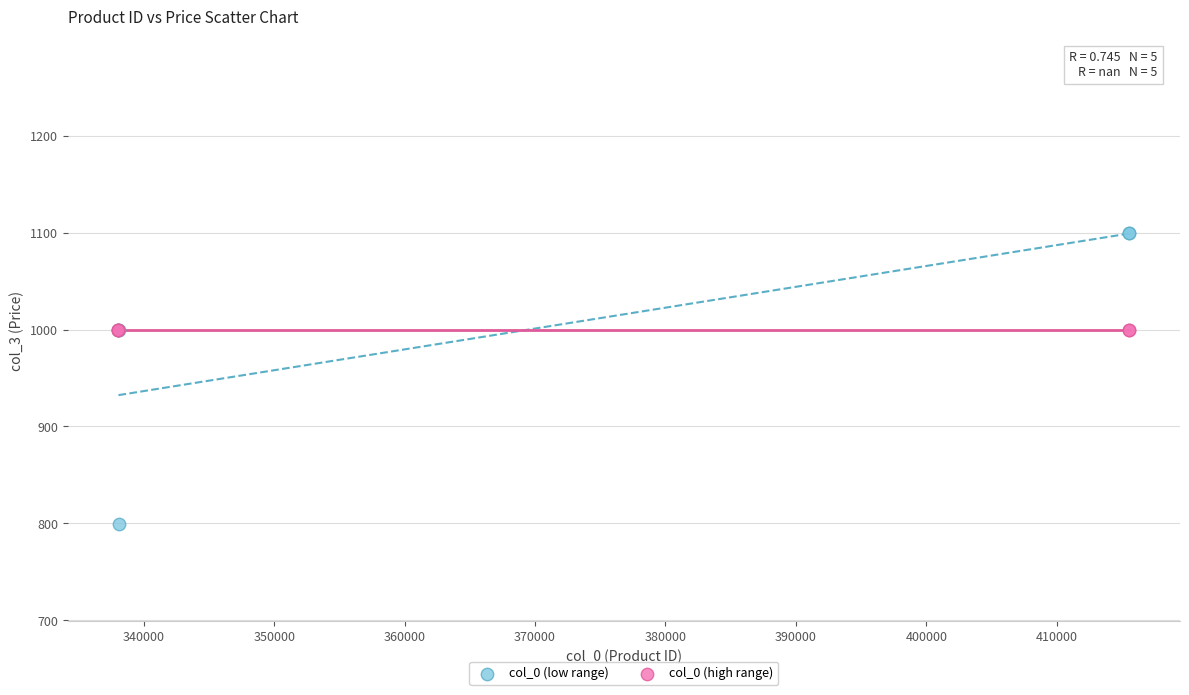

Which series reaches the minimum Y coordinate?

col_0 (low range)